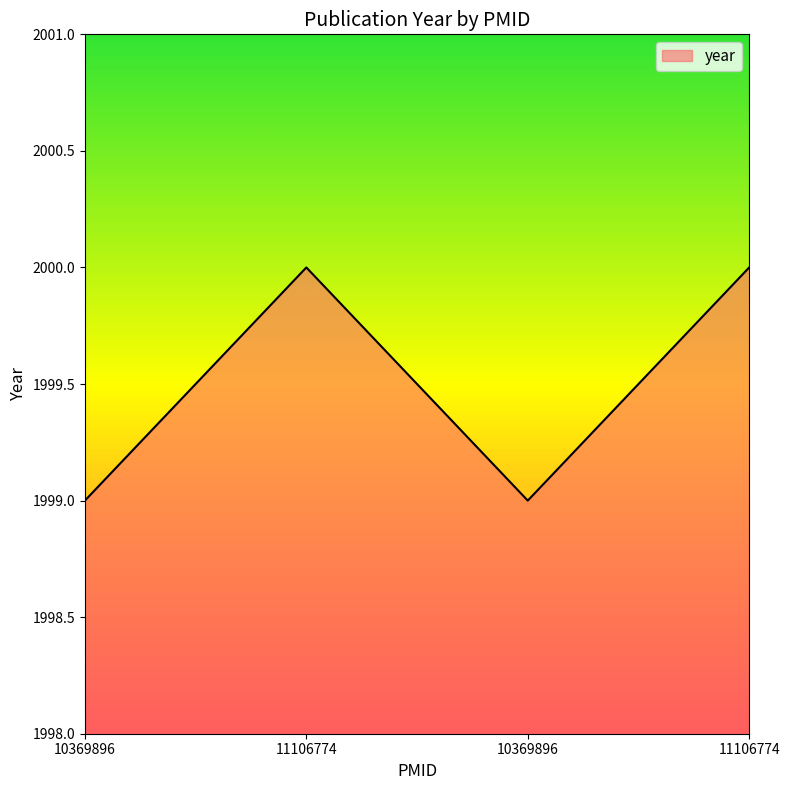

Is it true that the value at 11106774 is 1175?

False